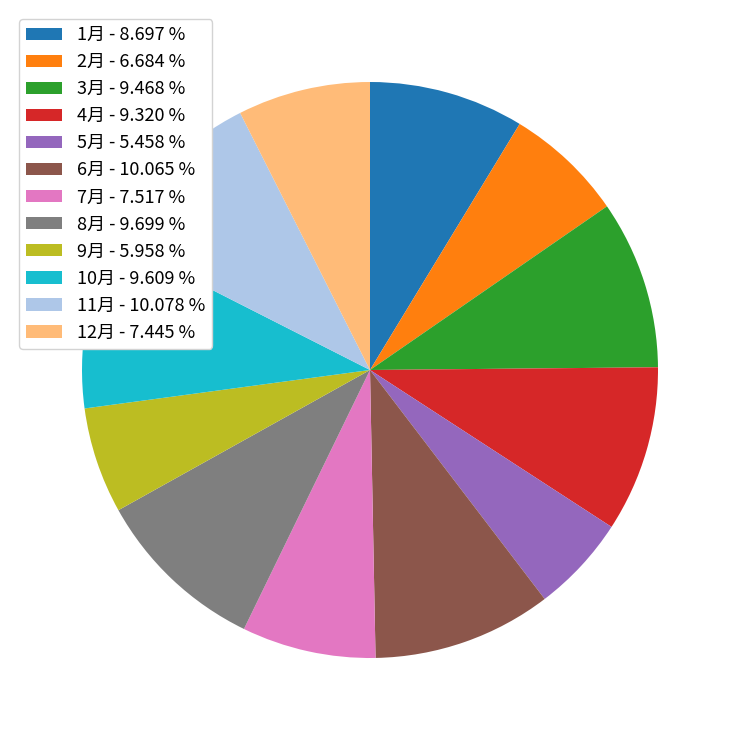

Is there a majority slice in this chart?

No